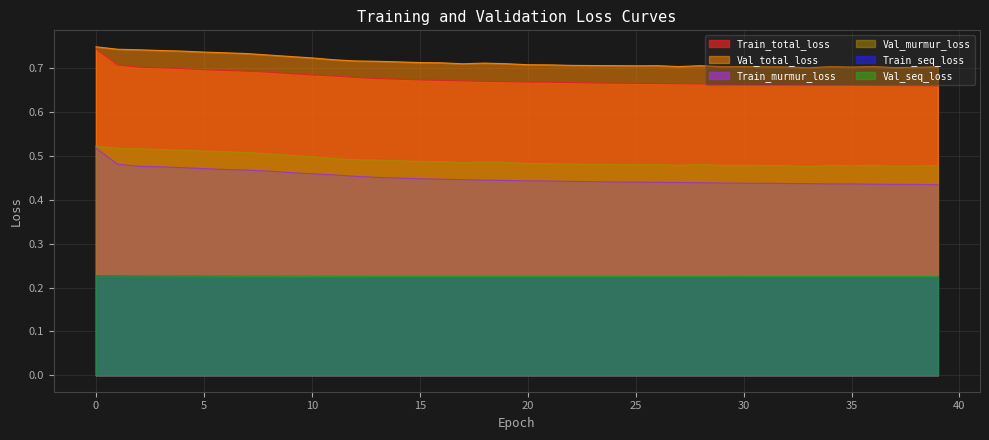

How many lines are shown in the chart?

6